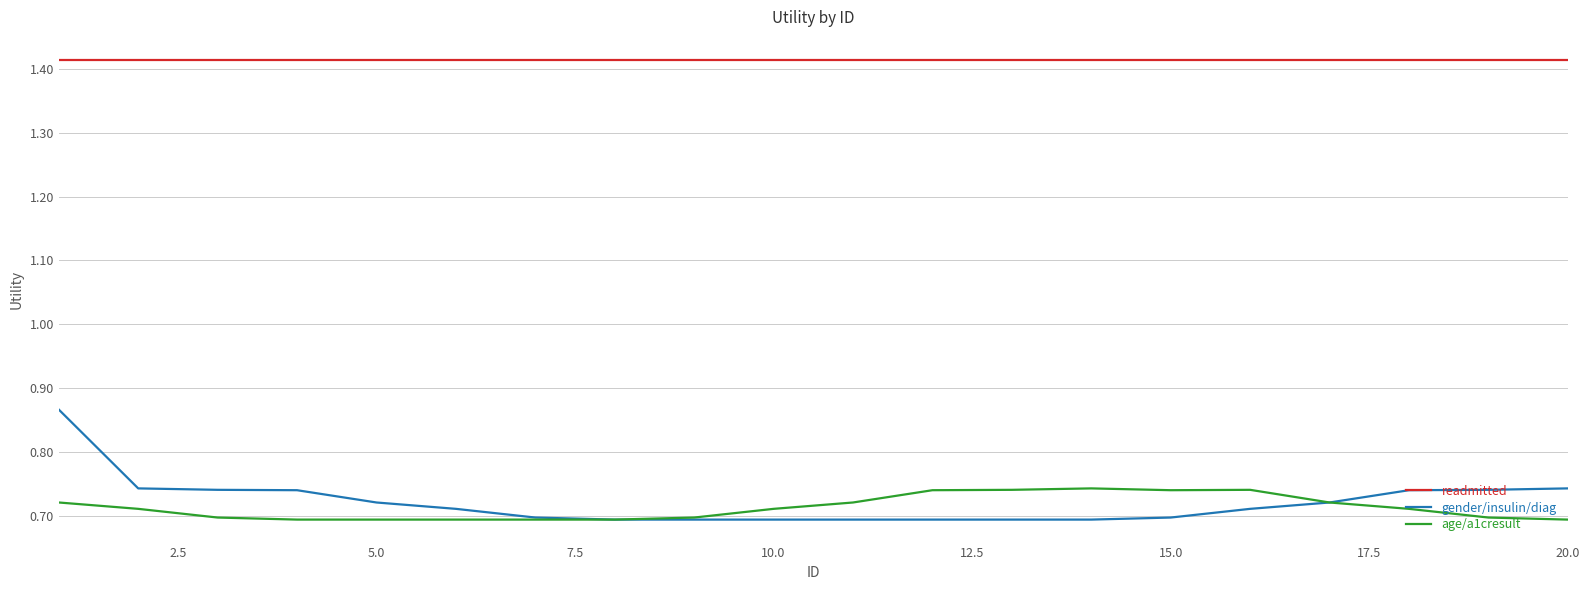

Rank the series by their maximum value, from lowest to highest.

age/a1cresult, gender/insulin/diag, readmitted